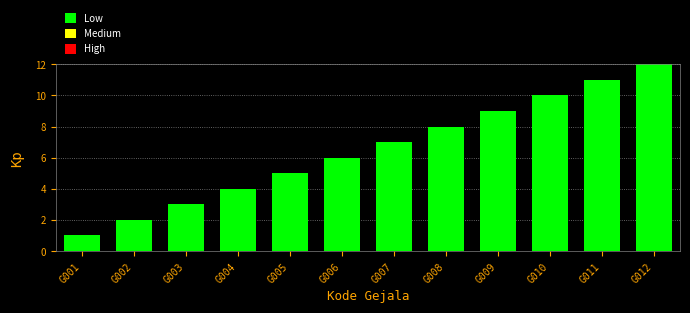

Rank the categories by value from highest to lowest.

G012, G011, G010, G009, G008, G007, G006, G005, G004, G003, G002, G001